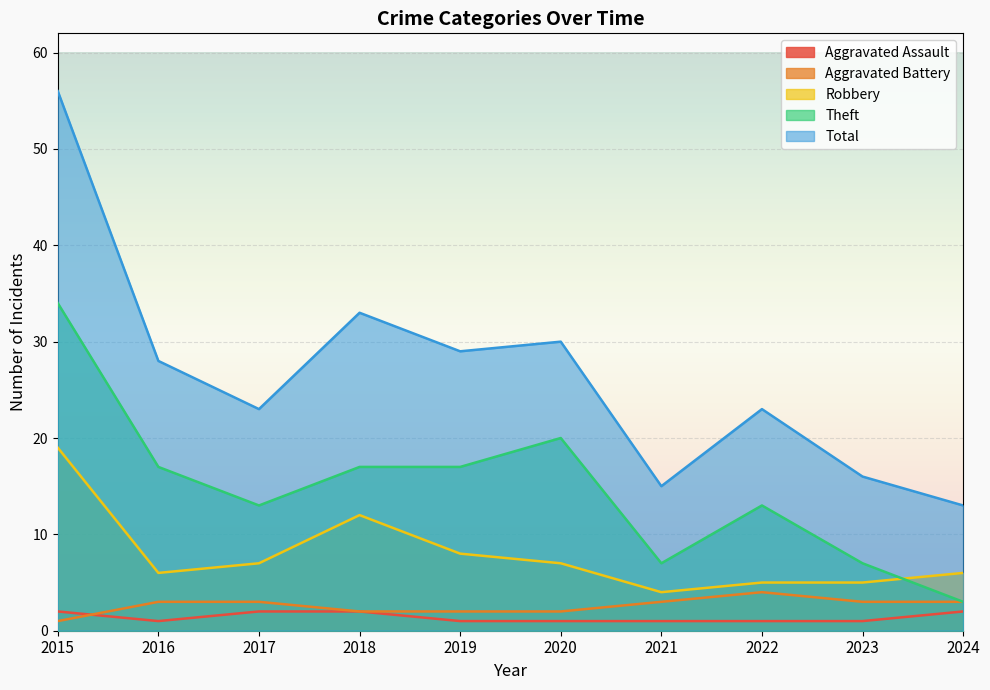

What is the value of the Aggravated Battery point at the 2nd from the left?

3